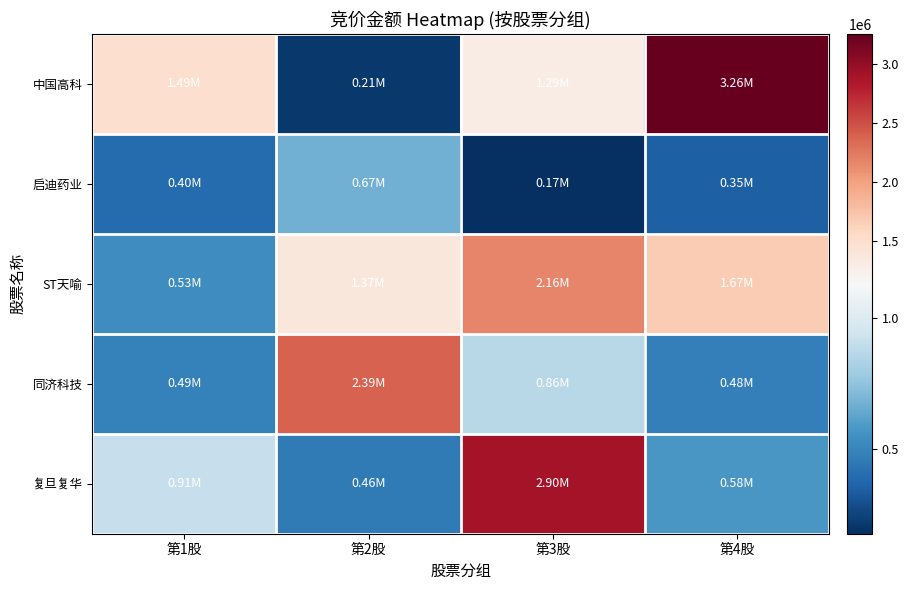

List the series in order of their peak value, lowest first.

启迪药业, ST天喻, 同济科技, 复旦复华, 中国高科